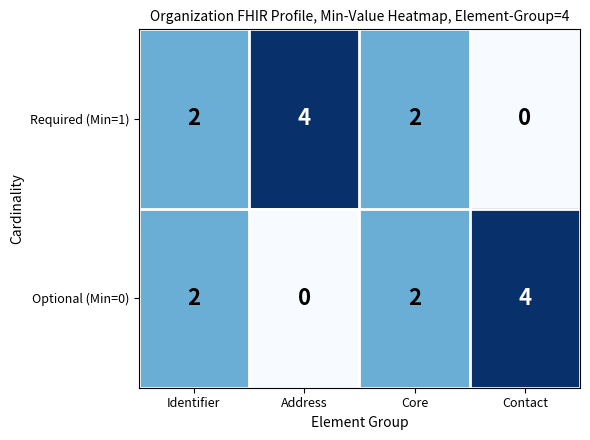

The value of Required (Min=1) at Address is 6. True or false?

False